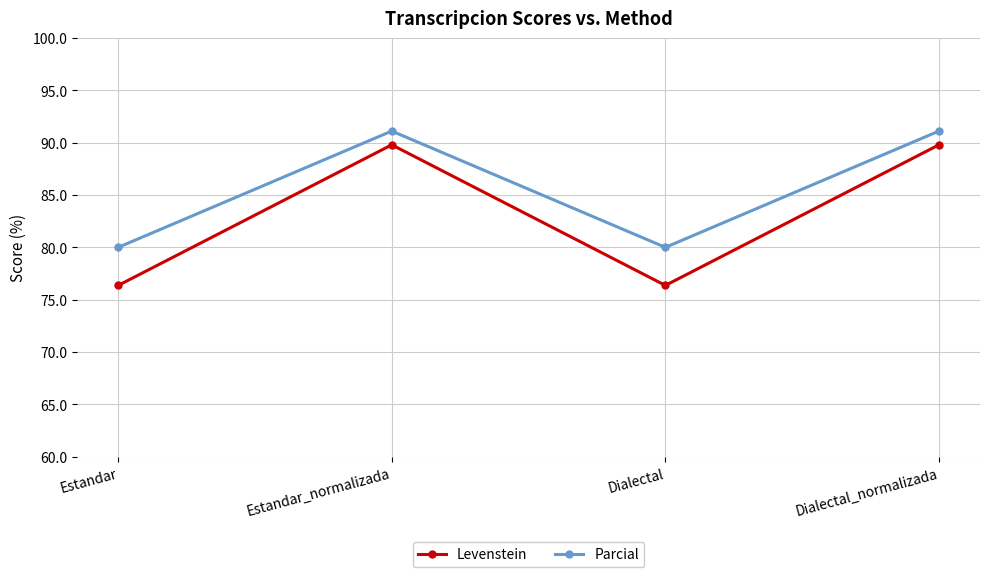

What is the average value of the Parcial series?

85.6